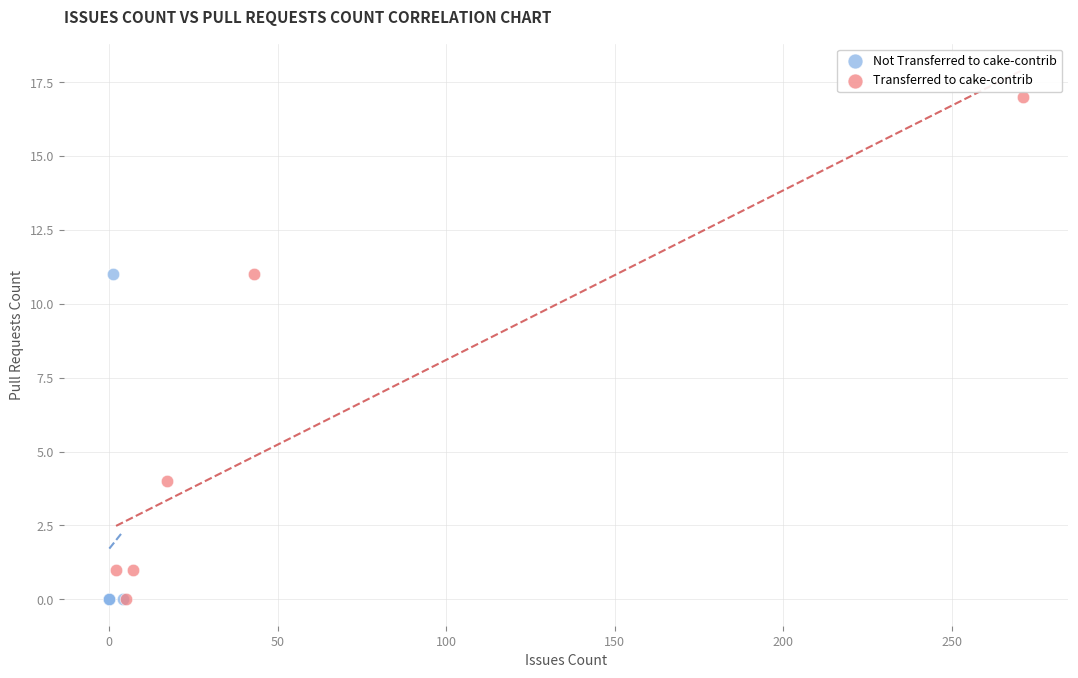

Which series has the widest spread of Y values?

Transferred to cake-contrib